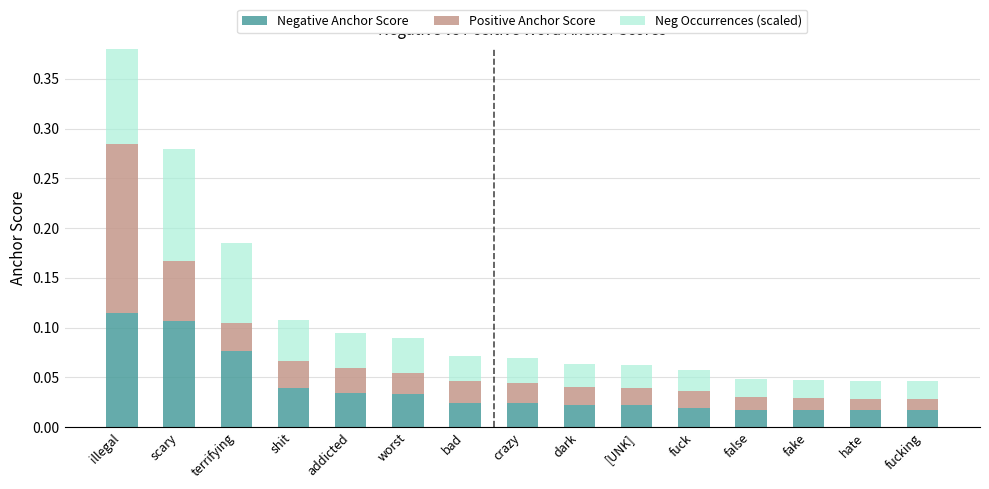

At how many categories does at least one series exceed 0?

15